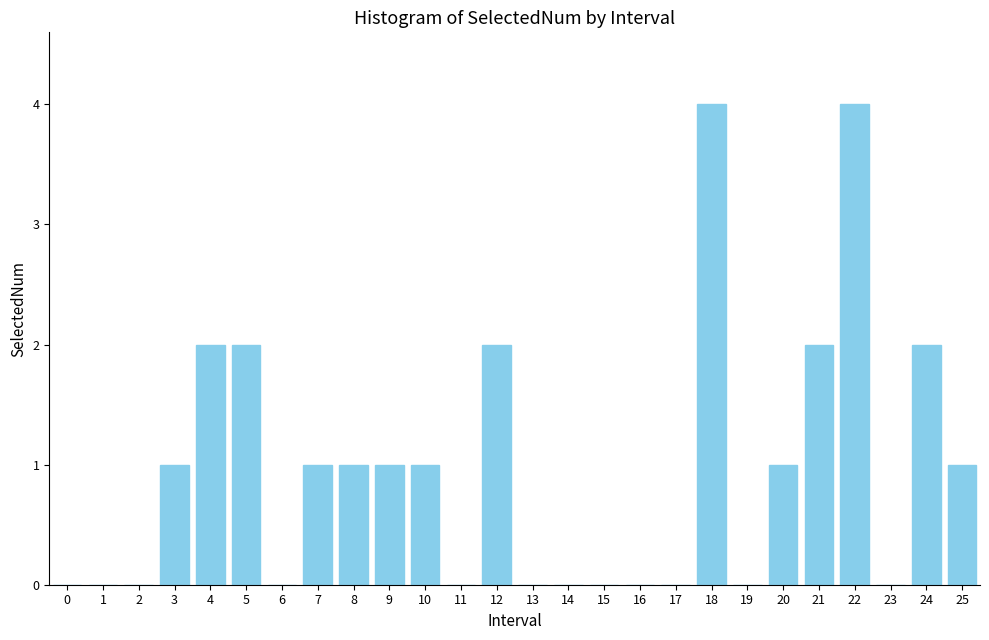

Reading right to left, extract all data points from this chart.

25=1	24=2	23=0	22=4	21=2	20=1	19=0	18=4	17=0	16=0	15=0	14=0	13=0	12=2	11=0	10=1	9=1	8=1	7=1	6=0	5=2	4=2	3=1	2=0	1=0	0=0